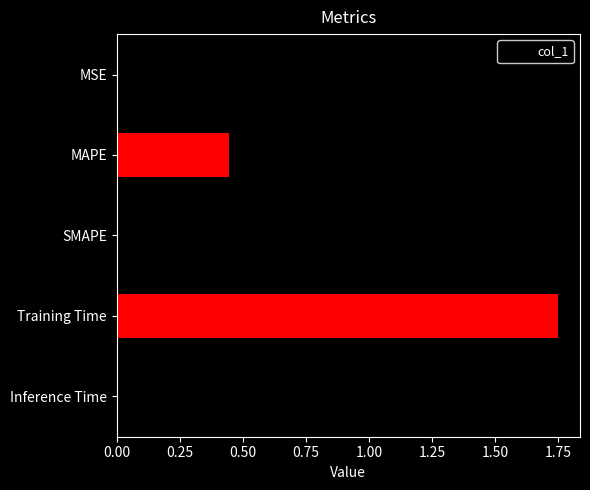

How many data points does each series have?

5